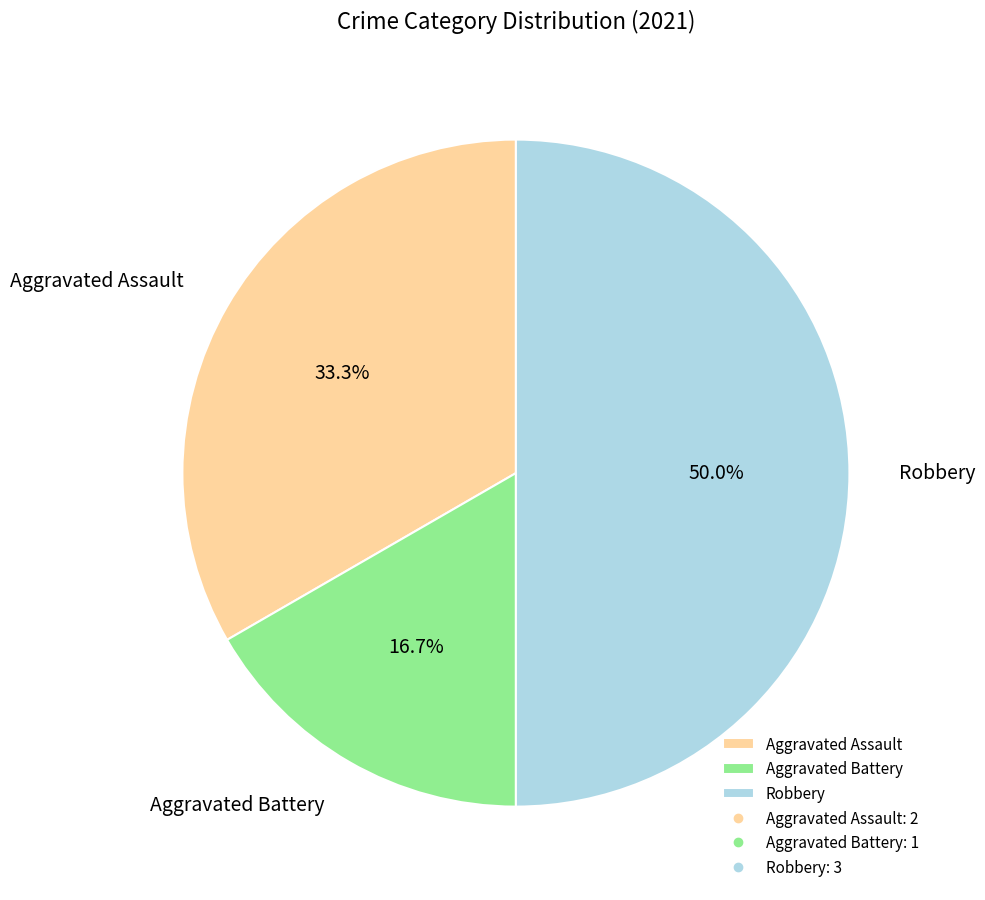

Is Aggravated Battery the majority of the pie?

No